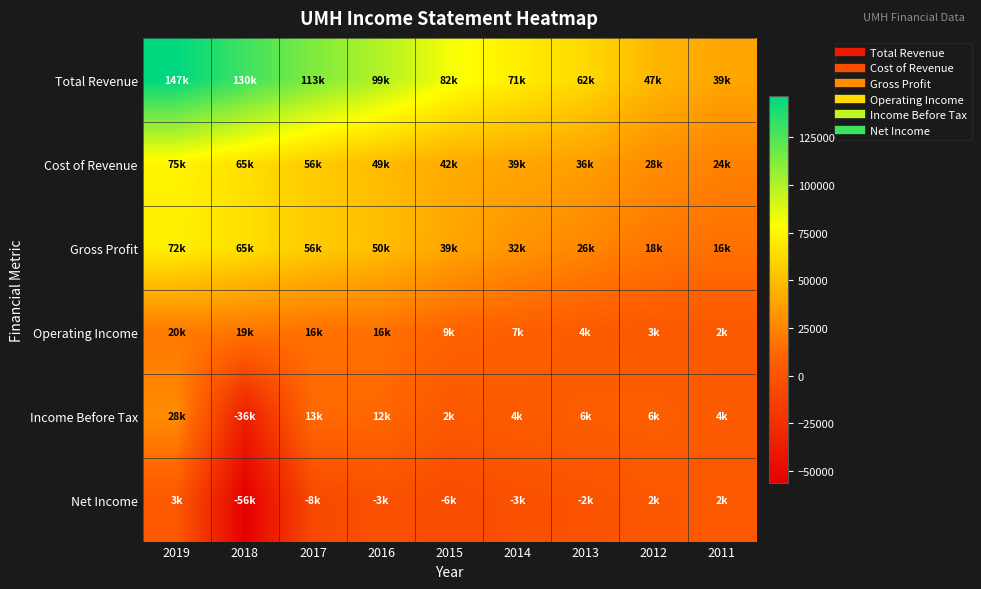

Reading left to right, extract all data points from this chart.

Total Revenue: 2019=146600	2018=129600	2017=112600	2016=99200	2015=81500	2014=71400	2013=62200	2012=46800	2011=39300
Cost of Revenue: 2019=74600	2018=64700	2017=56300	2016=49100	2015=42100	2014=39400	2013=36300	2012=28500	2011=23500
Gross Profit: 2019=71900	2018=64900	2017=56300	2016=50100	2015=39400	2014=32000	2013=25900	2012=18400	2011=15800
Operating Income: 2019=20000	2018=18600	2017=16000	2016=16000	2015=9400	2014=6900	2013=4200	2012=2600	2011=2500
Income Before Tax: 2019=27800	2018=-36200	2017=12700	2016=11500	2015=2100	2014=4200	2013=5800	2012=6500	2011=3700
Net Income: 2019=2600	2018=-56500	2017=-7700	2016=-2600	2015=-6100	2014=-3300	2013=-1700	2012=1700	2011=2000